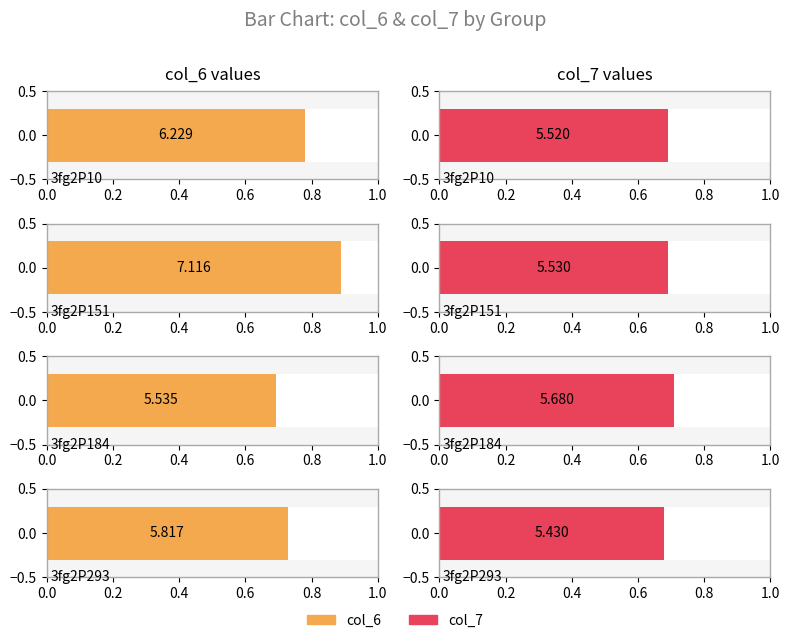

Reading left to right, extract all data points from this chart.

col_6: 3fg2P10=6.2	3fg2P151=7.1	3fg2P184=5.5	3fg2P293=5.8
col_7: 3fg2P10=5.5	3fg2P151=5.5	3fg2P184=5.7	3fg2P293=5.4